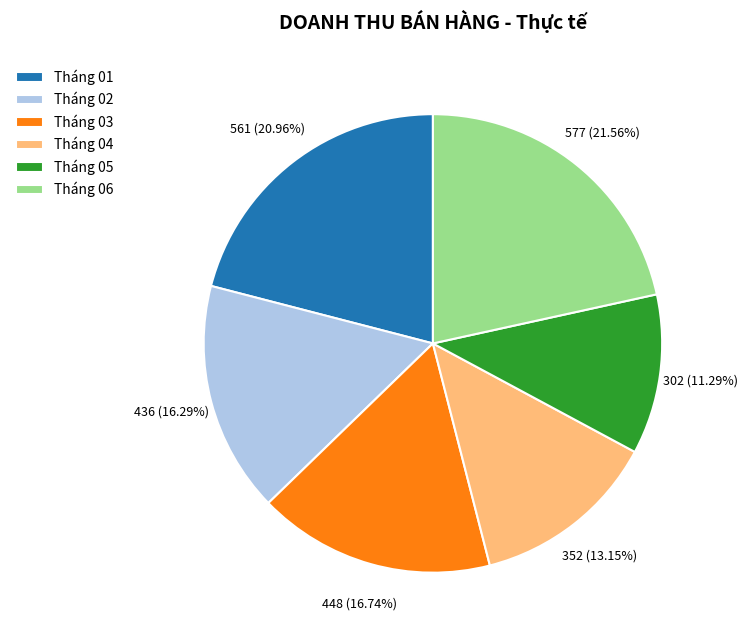

Count the number of slices in the pie.

6